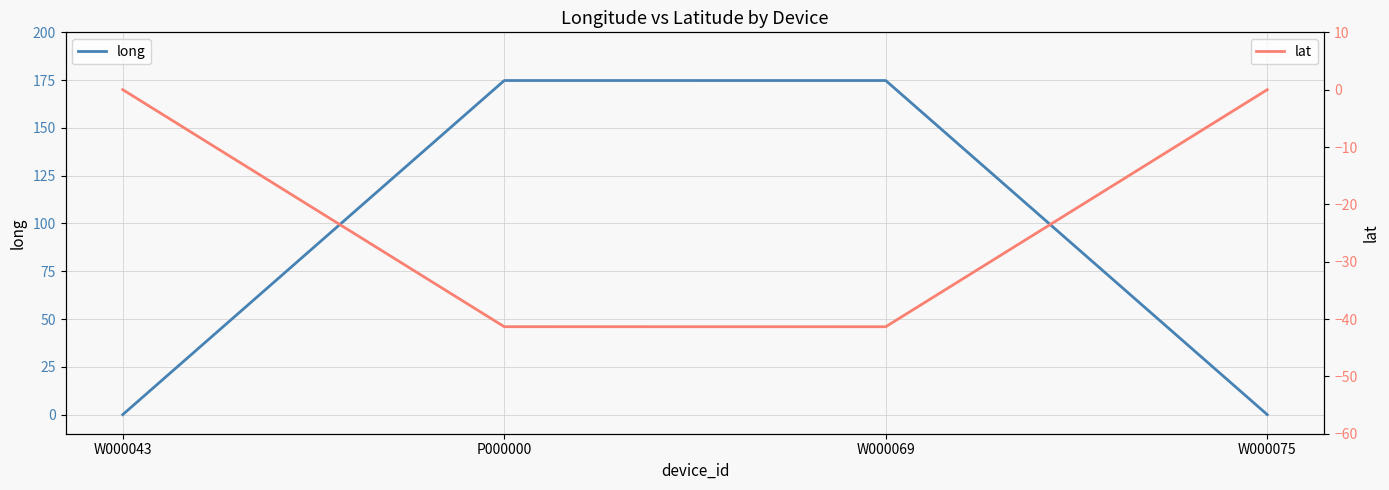

At which label does long reach its minimum?

W000043